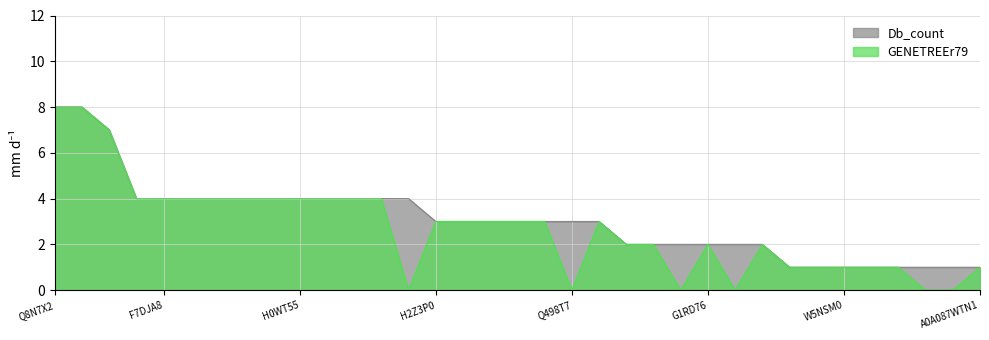

What is the change in value from F7E6H5 to F1Q038?

-2